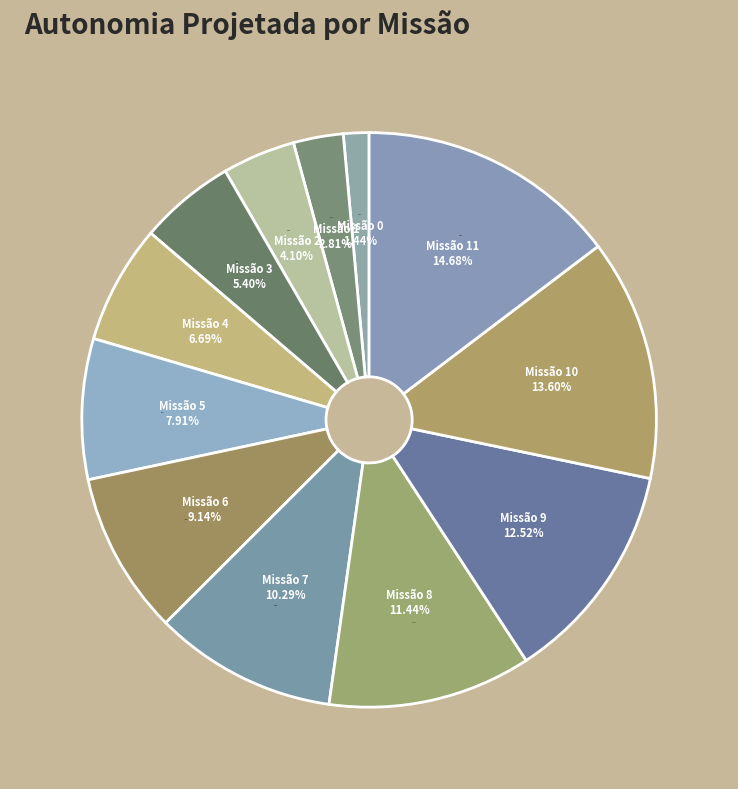

How much of the chart is everything except 7?

89.7%